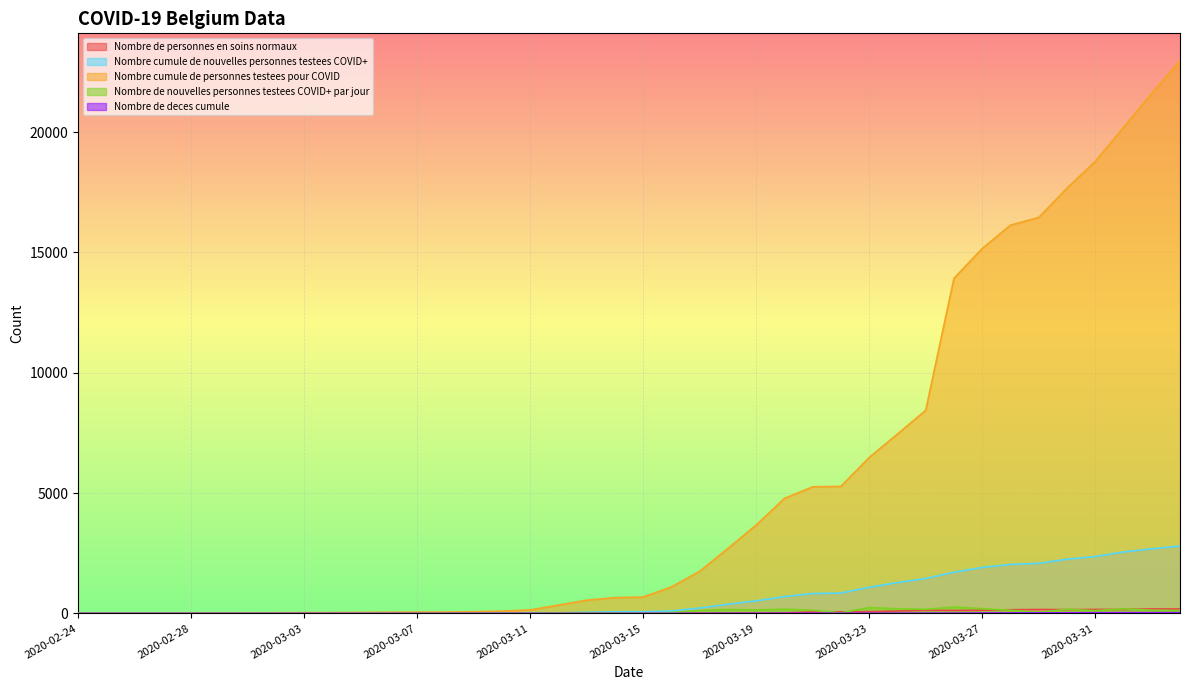

Between 2020-03-14 and 2020-04-01, which is larger?

2020-04-01